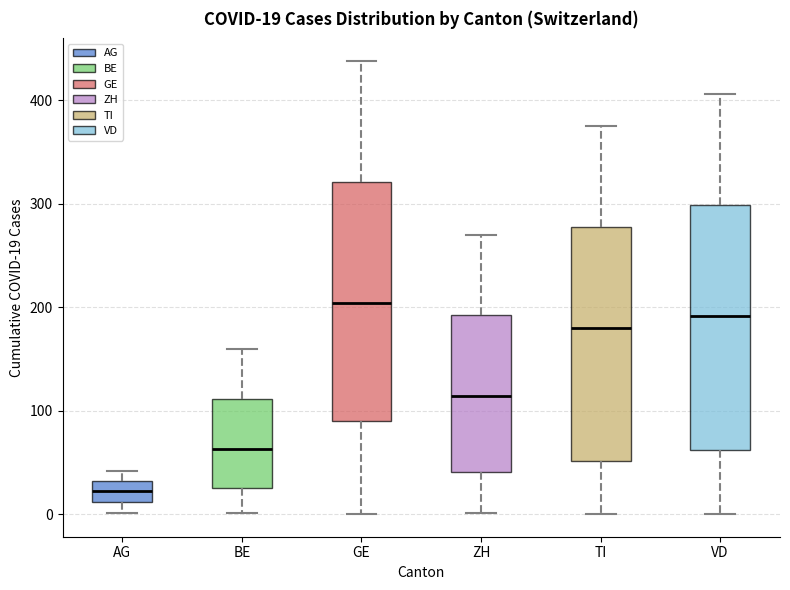

Which box's median line is the highest?

GE